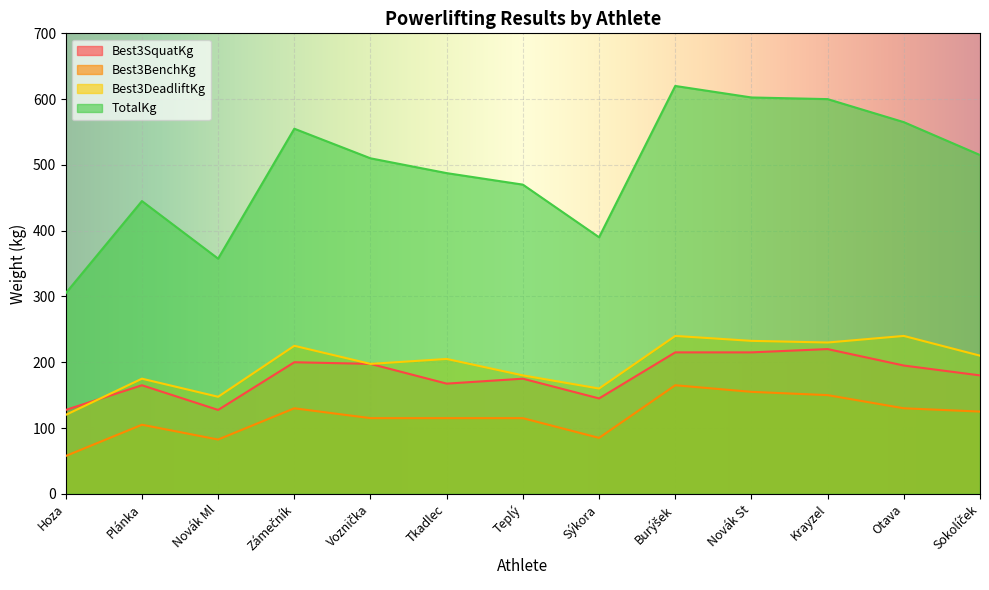

Does the chart display data point markers on the line(s)?

No